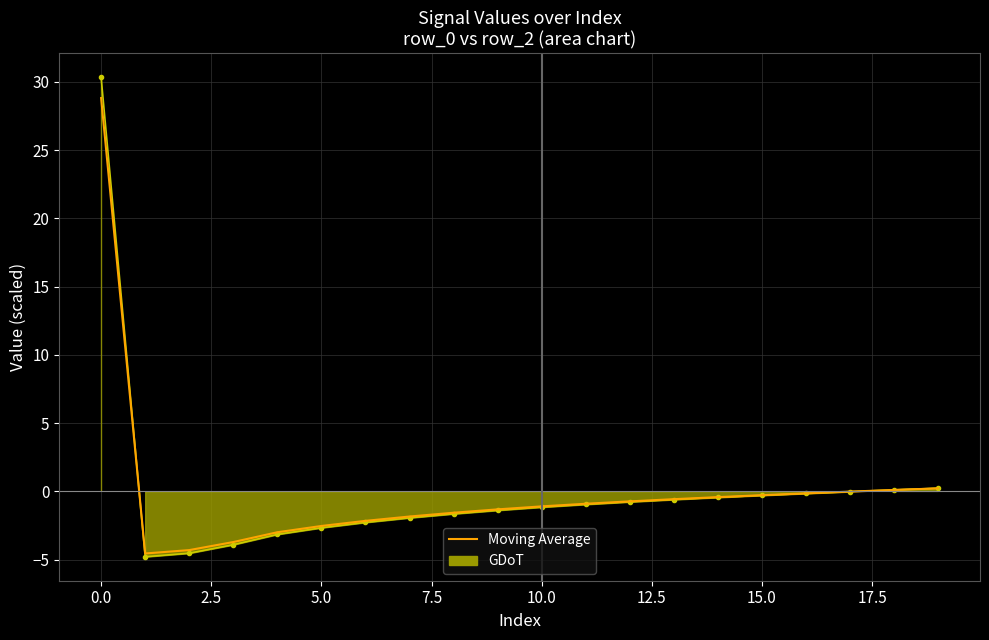

Reading left to right, extract all data points from this chart.

28.8	-4.5	-4.3	-3.7	-3.0	-2.5	-2.2	-1.8	-1.6	-1.3	-1.1	-0.9	-0.7	-0.6	-0.4	-0.3	-0.1	-0.0	0.1	0.2